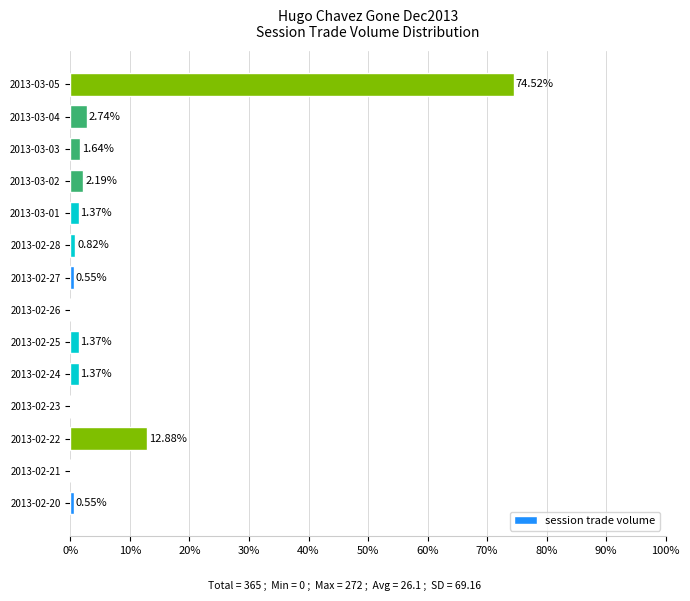

What is the change in value from 2013-02-21 to 2013-02-24?

+1.4